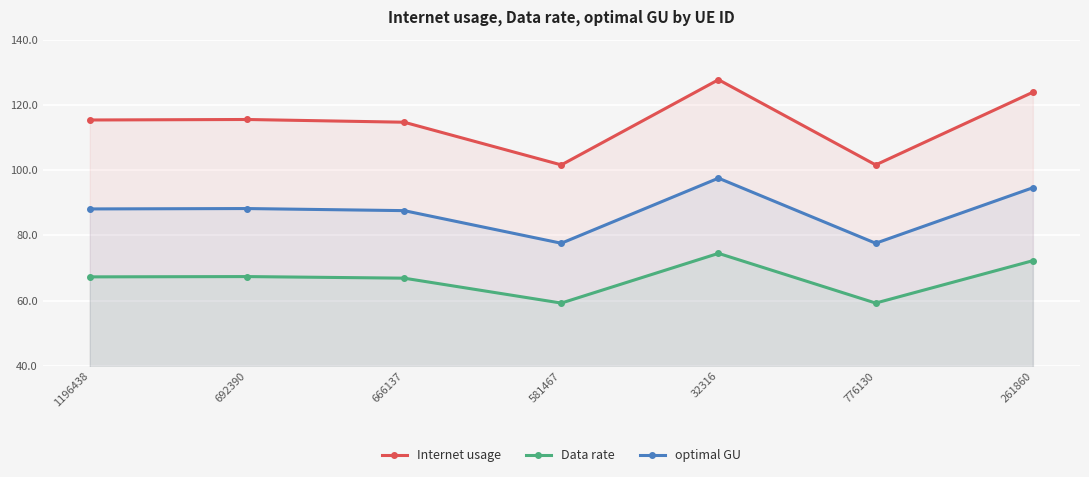

Rank the series at 581467 from highest to lowest value.

Internet usage, optimal GU, Data rate